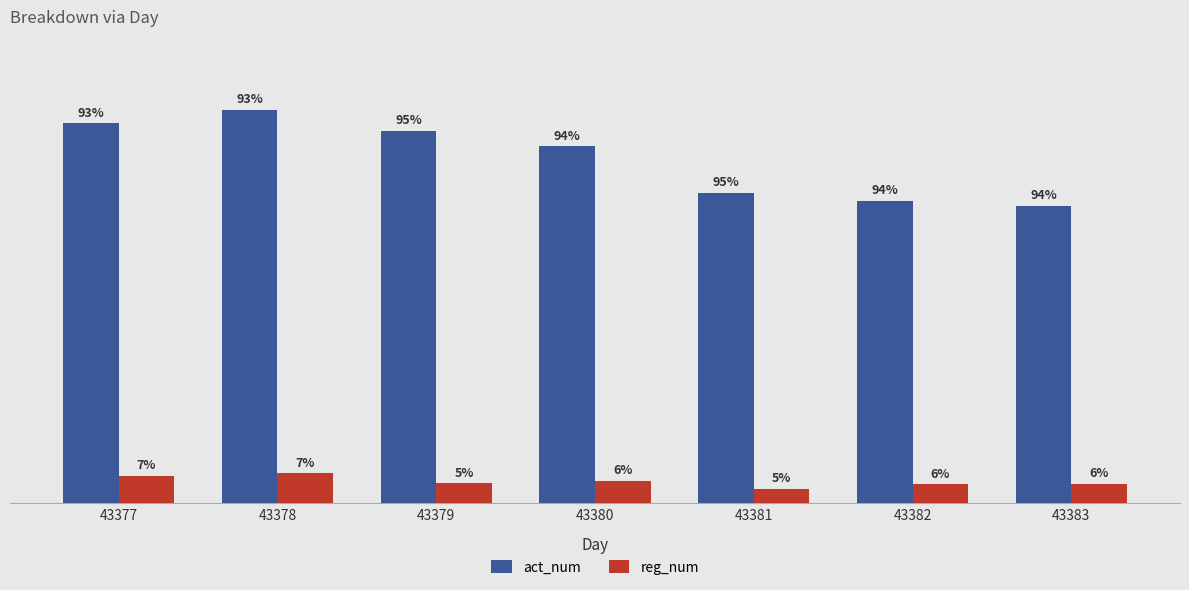

True or false: reg_num has a value of 642 at 43383.

False